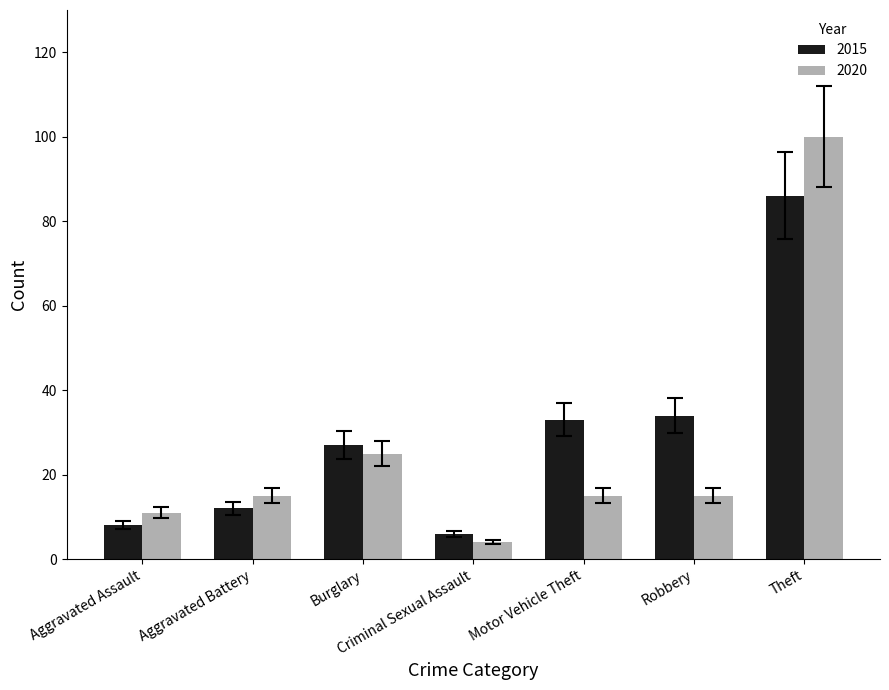

Which series has the largest range (max minus min)?

2020